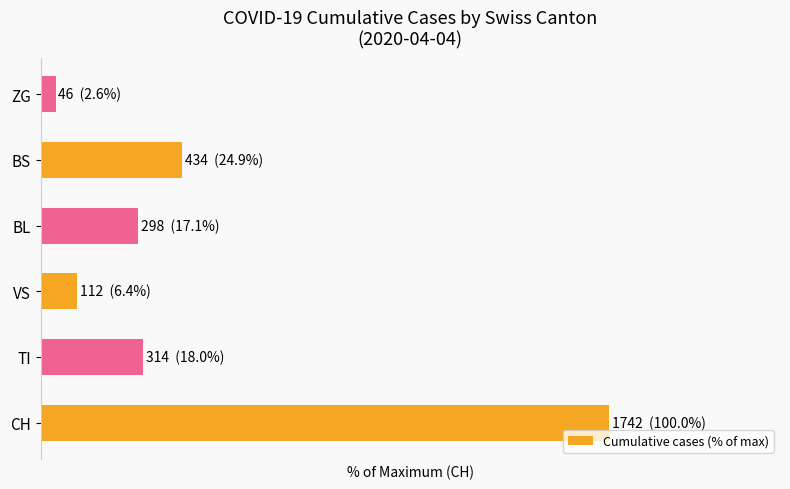

What is the difference between the second highest and second lowest values?

18.5